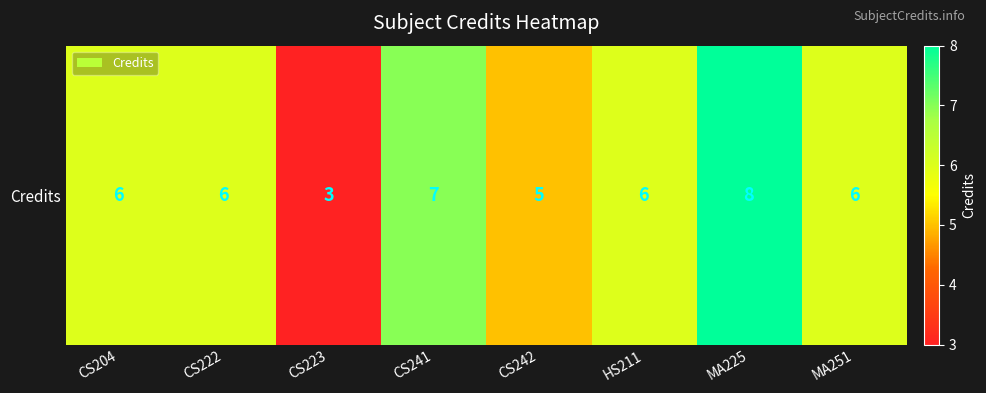

Is it true that the value at CS222 is 10?

False